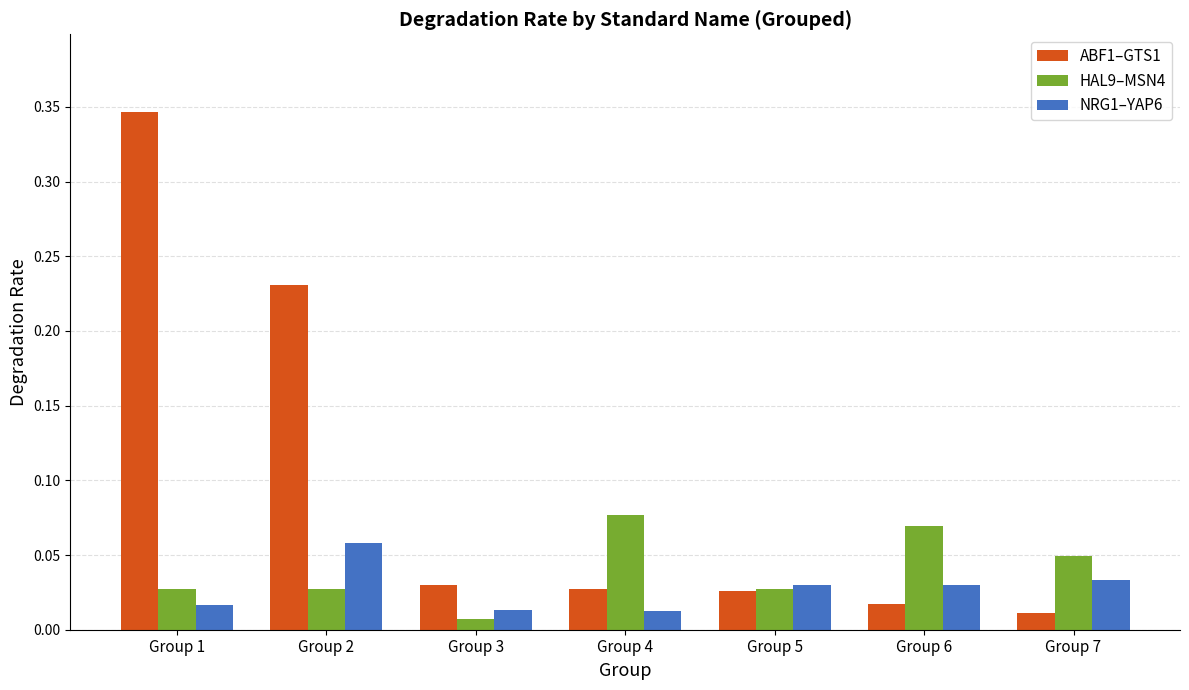

Rank the series at Group 3 from lowest to highest value.

HAL9–MSN4, NRG1–YAP6, ABF1–GTS1